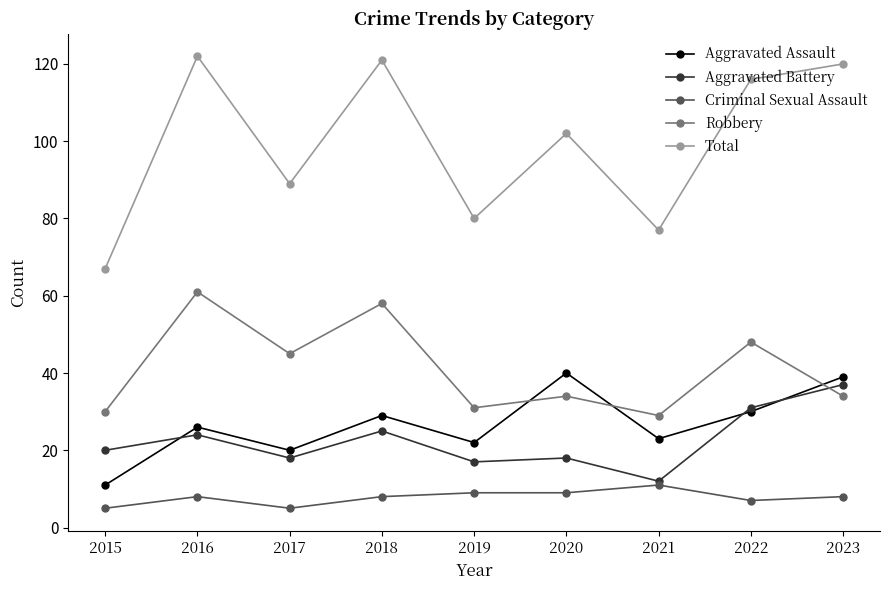

How many distinct data groups are displayed?

5